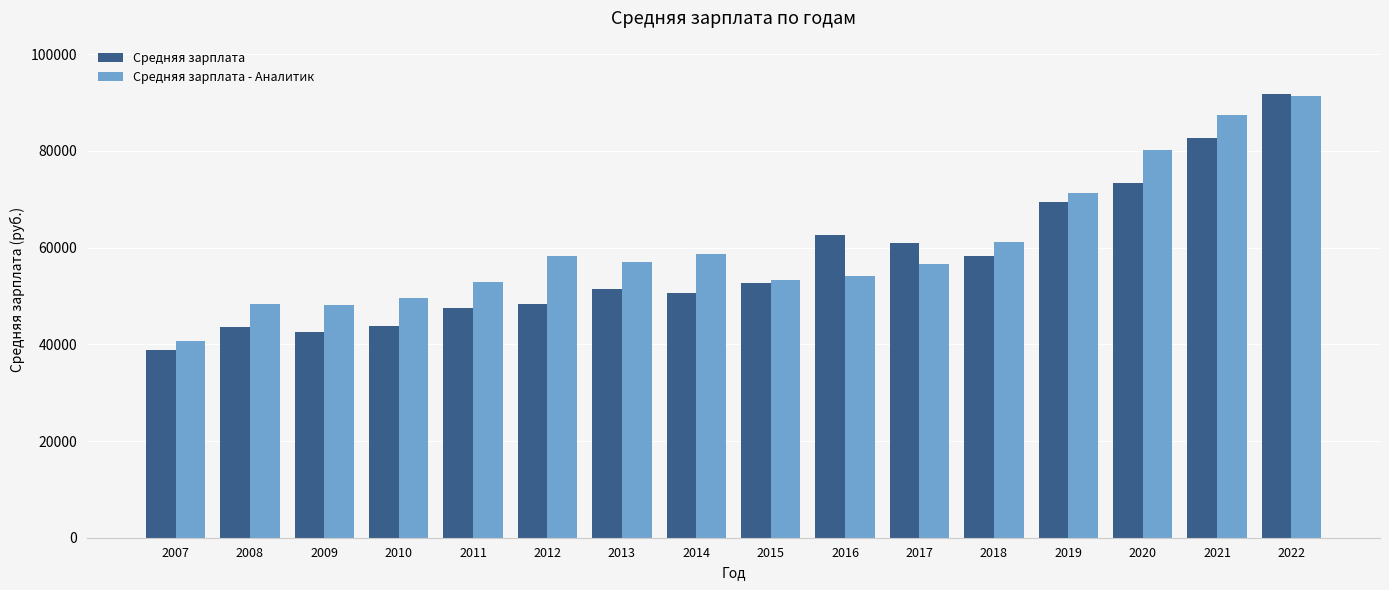

Count the number of categories in the chart.

16